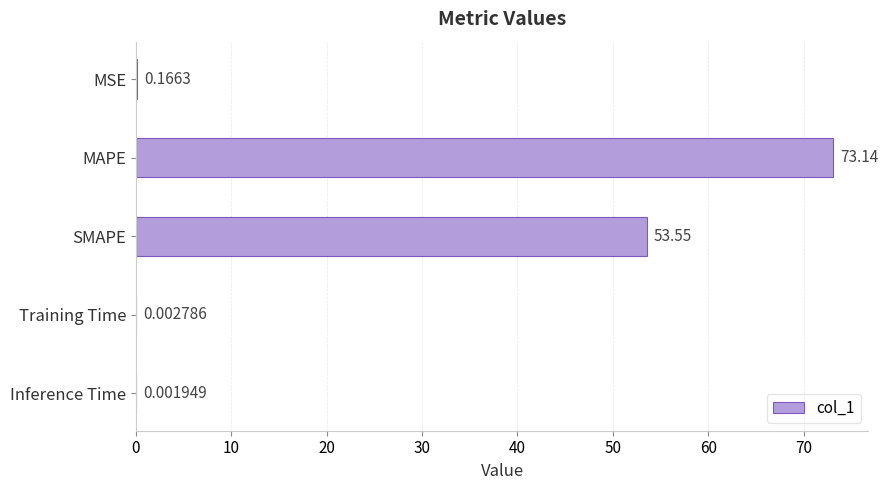

At which label is the value closest to 36?

SMAPE